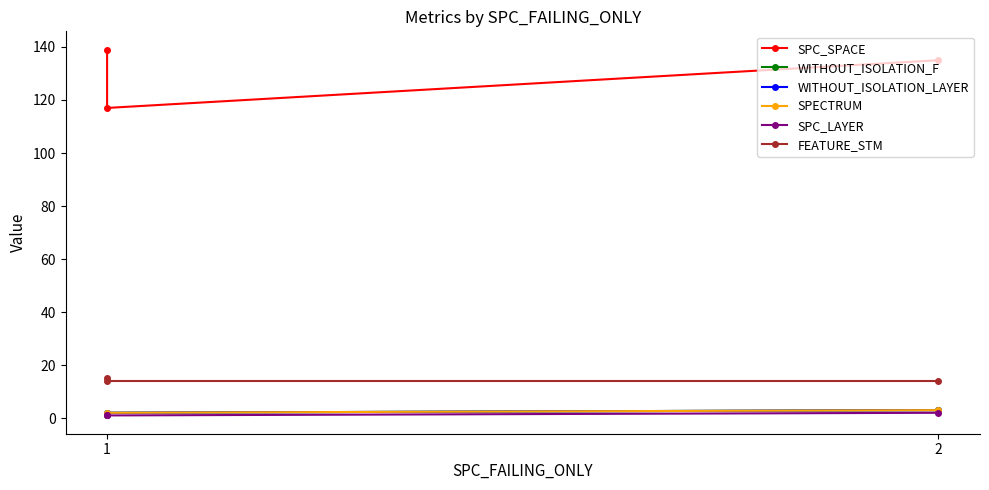

Which category has the lowest value across all series?

1